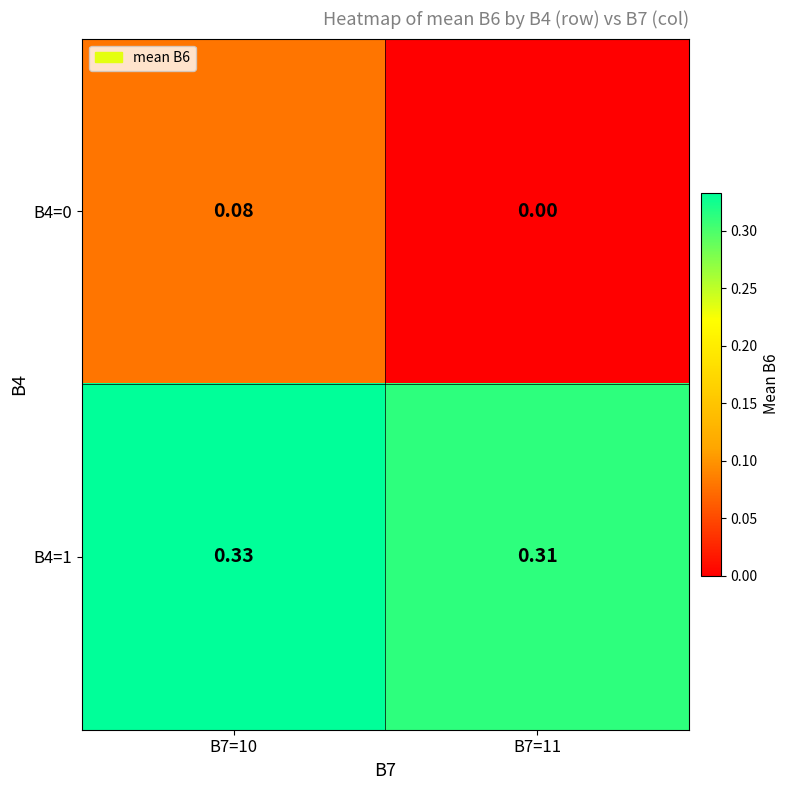

Is the value of B4=1 at B7=10 greater than the value of B4=0 at B7=10?

Yes